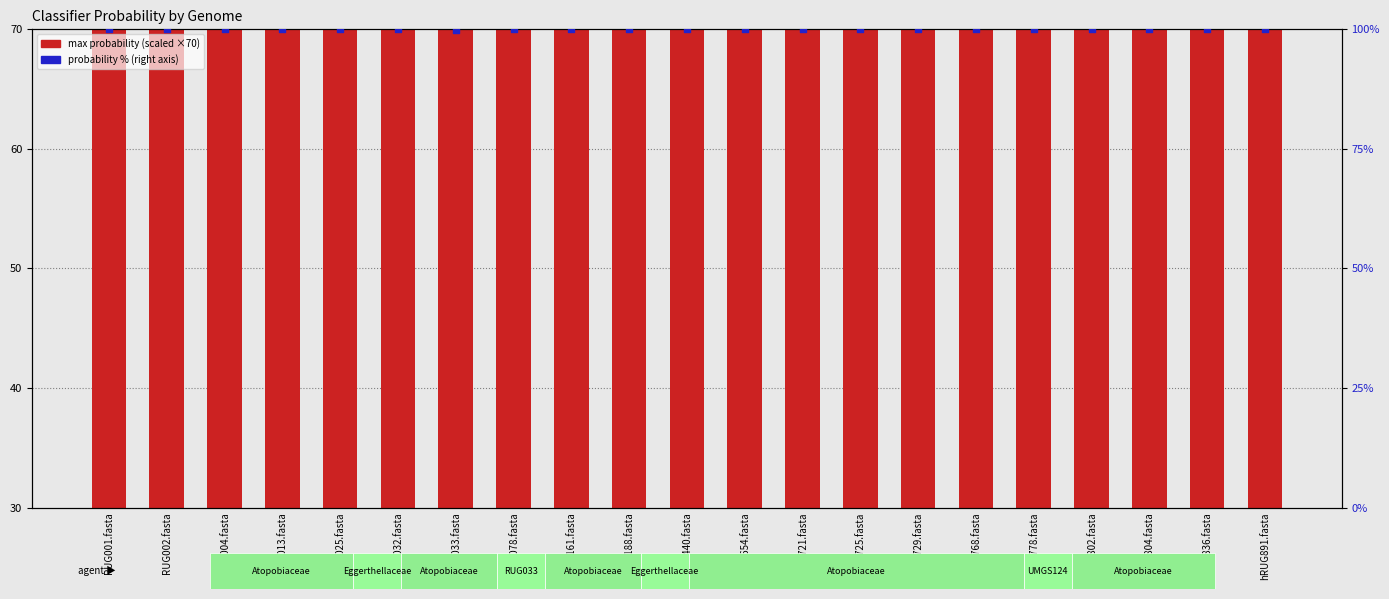

Is the value of max probability (scaled) at RUG025.fasta greater than the value of probability % at RUG002.fasta?

No